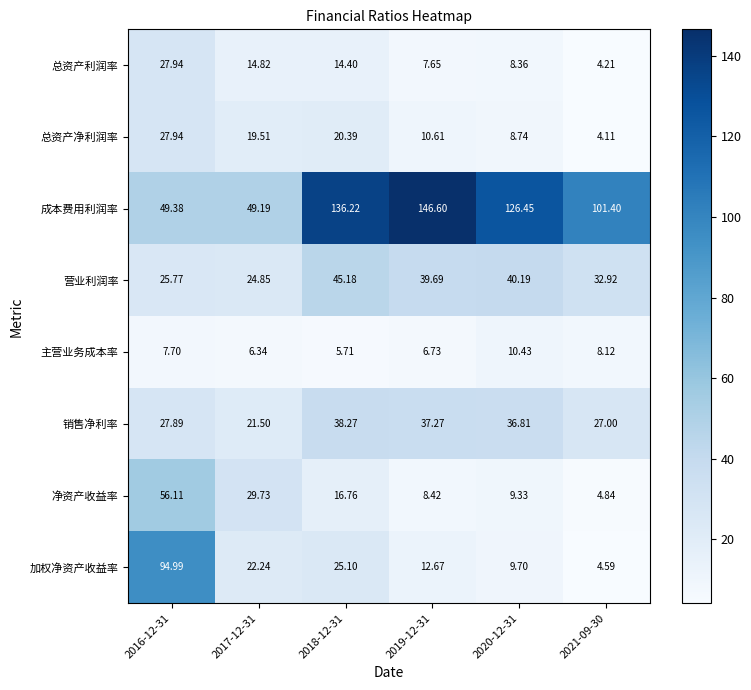

Which series changed the most between 2019-12-31 and 2020-12-31?

成本费用利润率